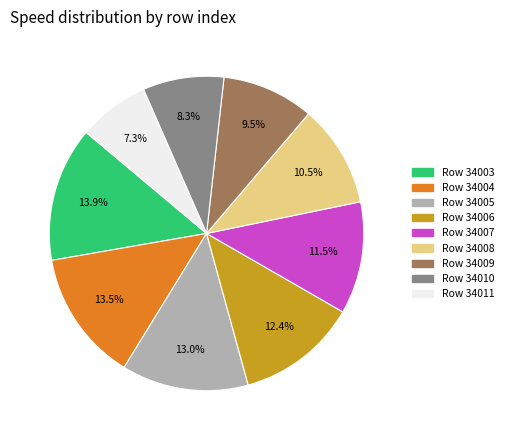

Does any single category account for the majority?

No